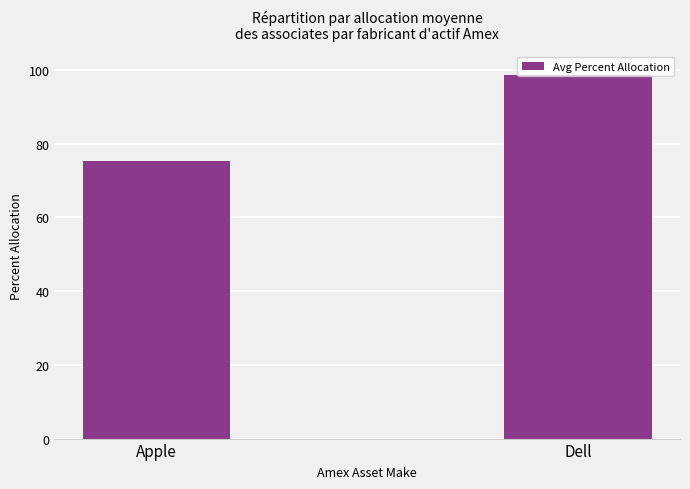

What position from the left is Apple?

1